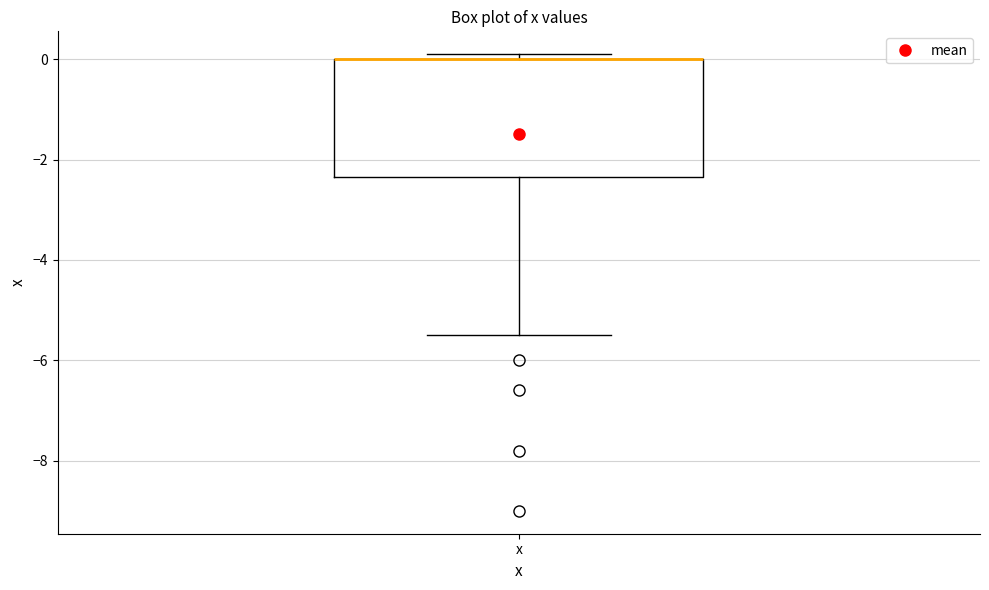

Where is the upper edge of the box for x on the y-axis? The values are not printed on the chart, so give them approximately, as read against the axis.

0.0